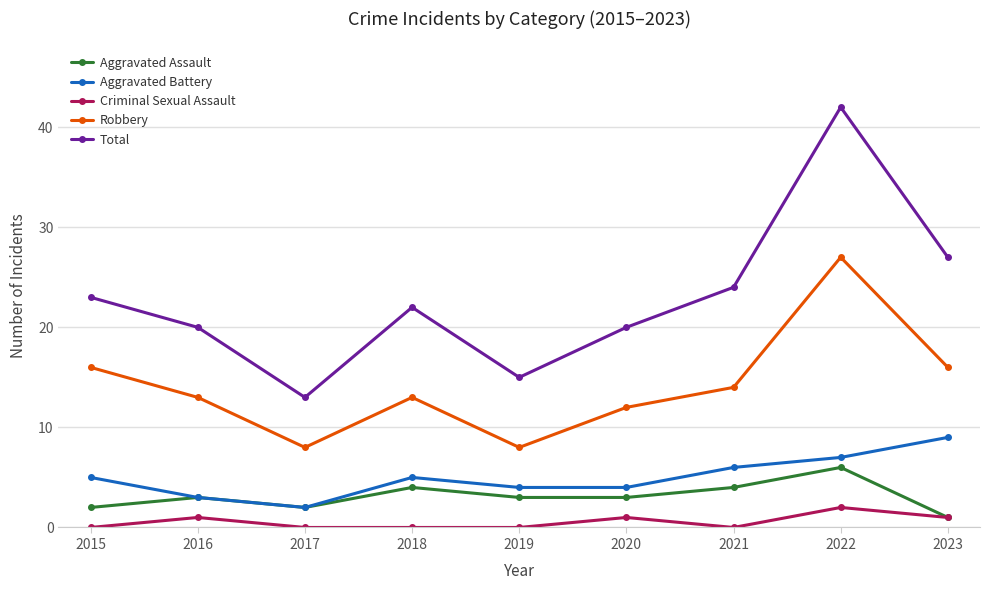

Where is the first local maximum for Aggravated Battery?

2018